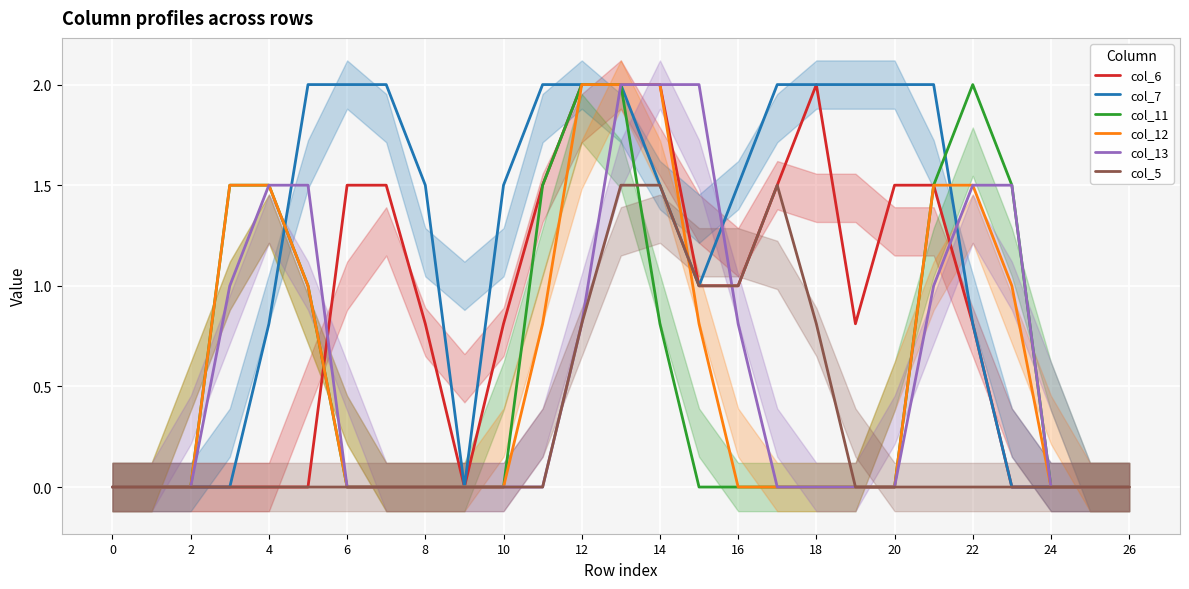

What is the highest value of the col_6 series?

2.0